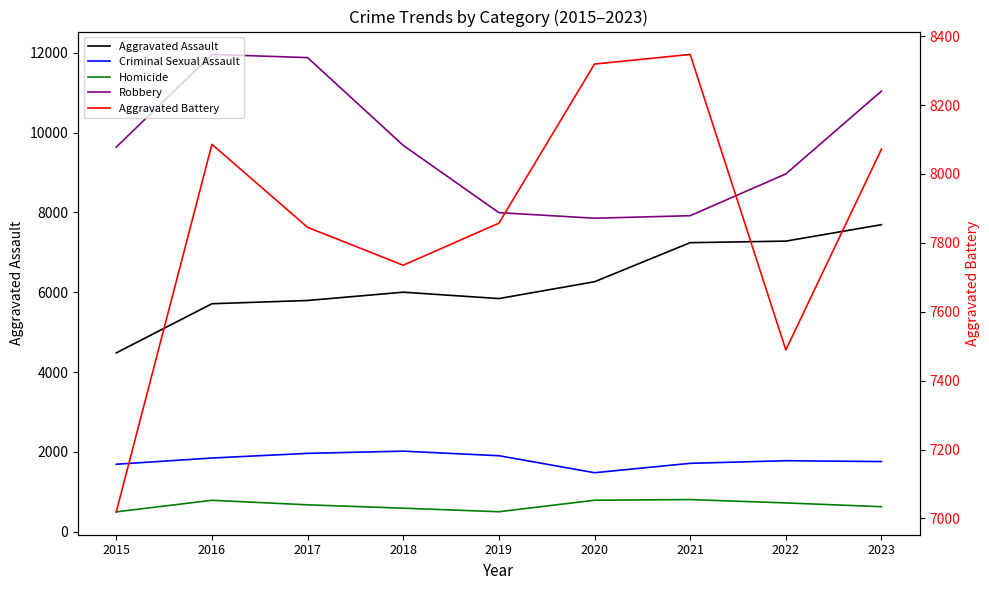

What is the highest value of the Aggravated Assault series?

7693